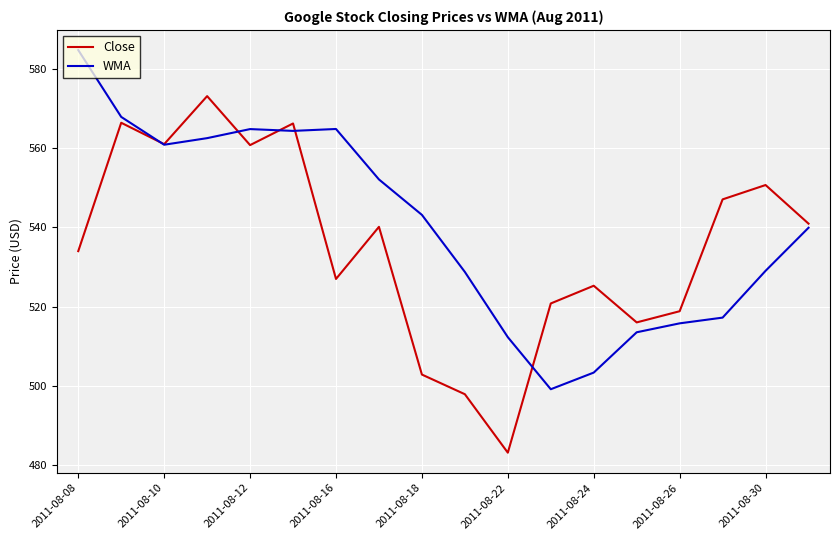

Rank the series by their maximum value, from lowest to highest.

Close, WMA